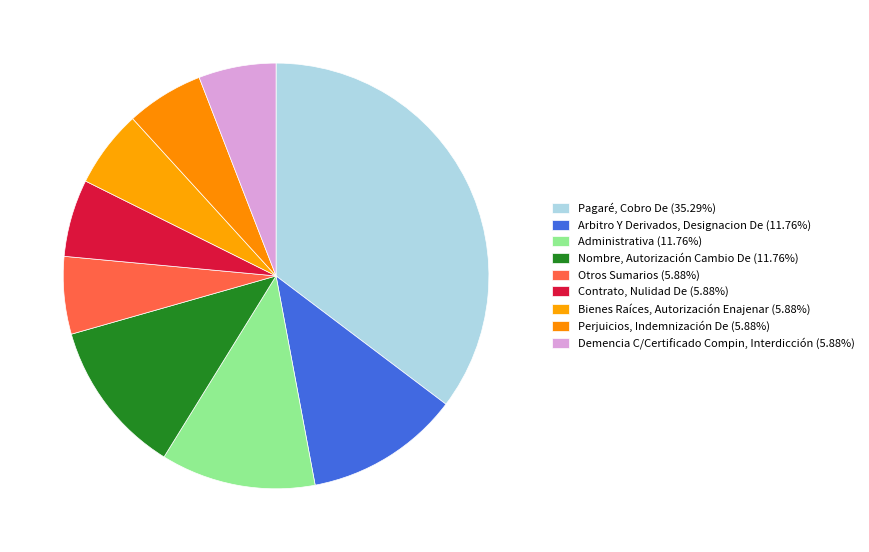

Which category has the smallest portion of the pie?

Otros Sumarios